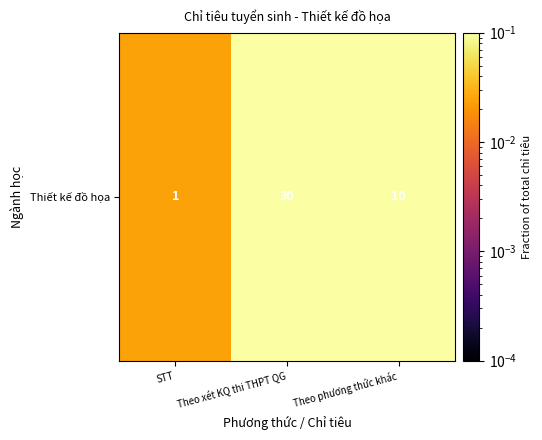

How many series are shown in this chart?

1